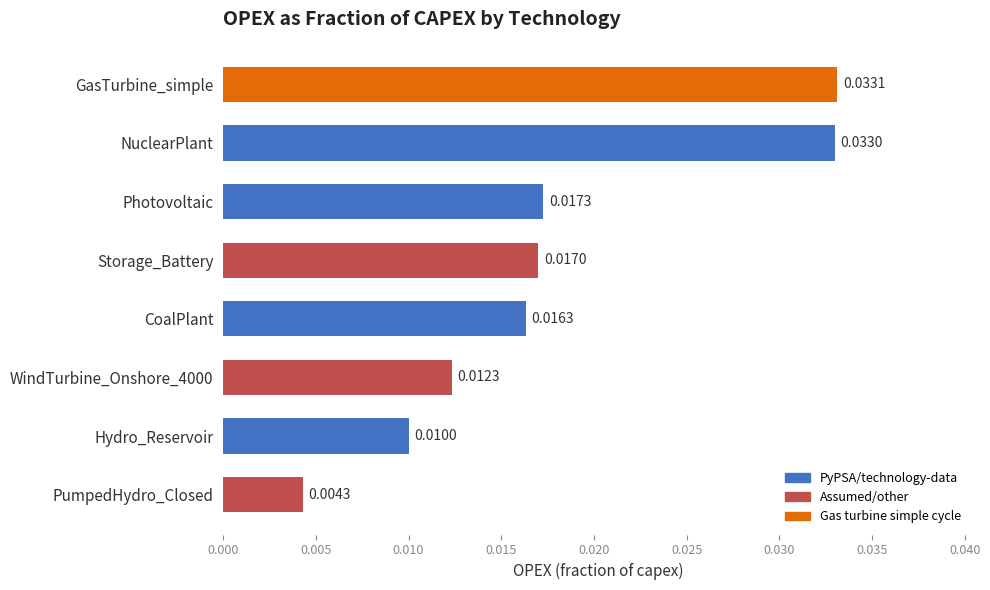

How many bars are there in total?

8